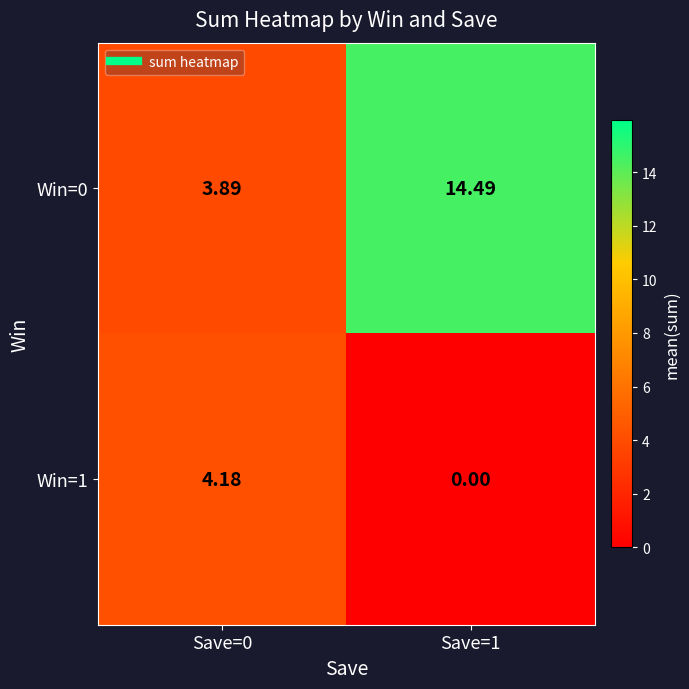

How many categories are shown in the chart?

2